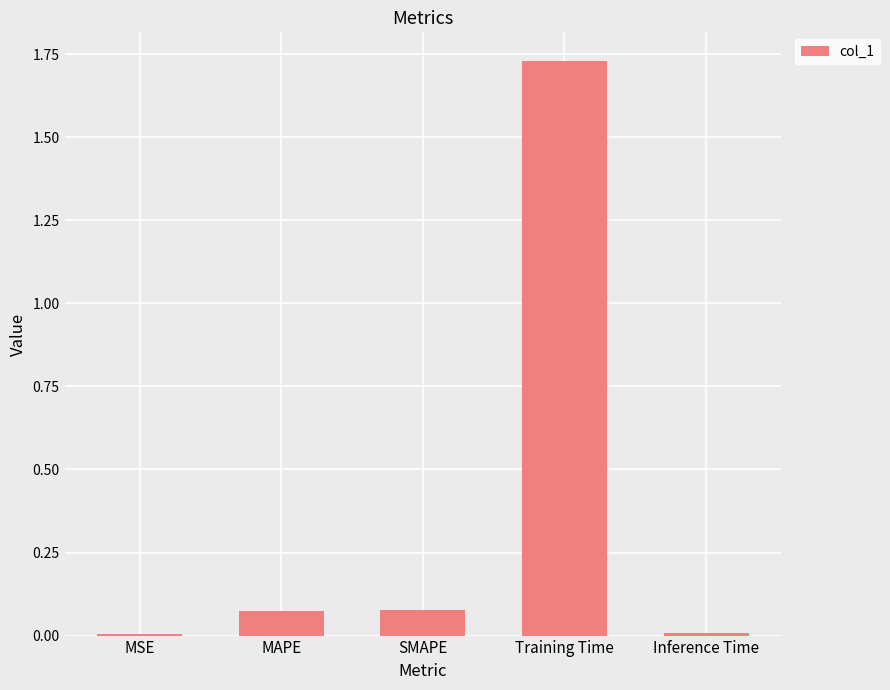

Between SMAPE and MSE, which is larger?

SMAPE